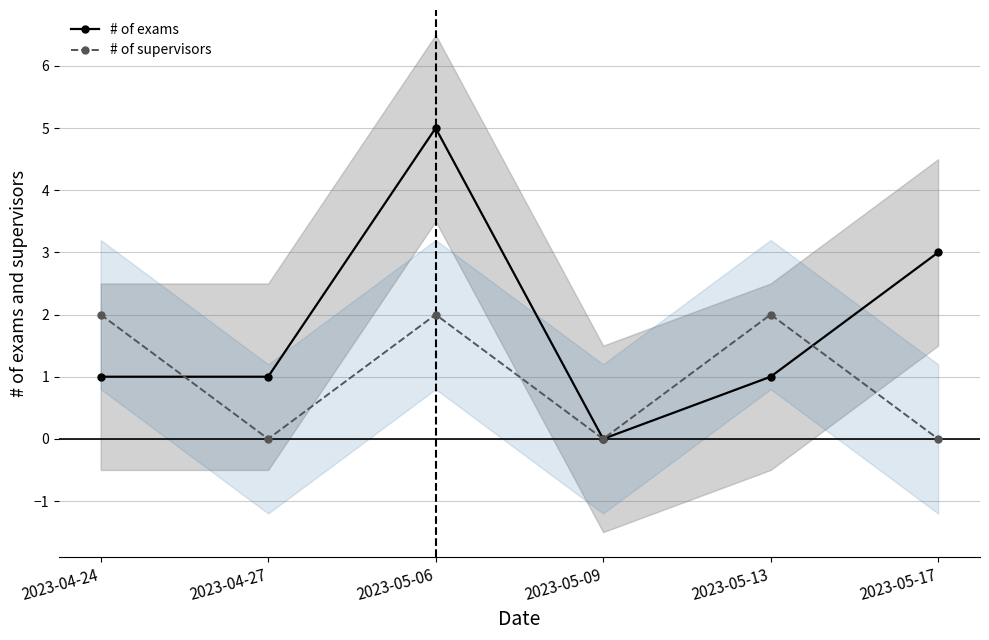

Which series ends up on top after the final intersection of # of exams and # of supervisors?

# of exams